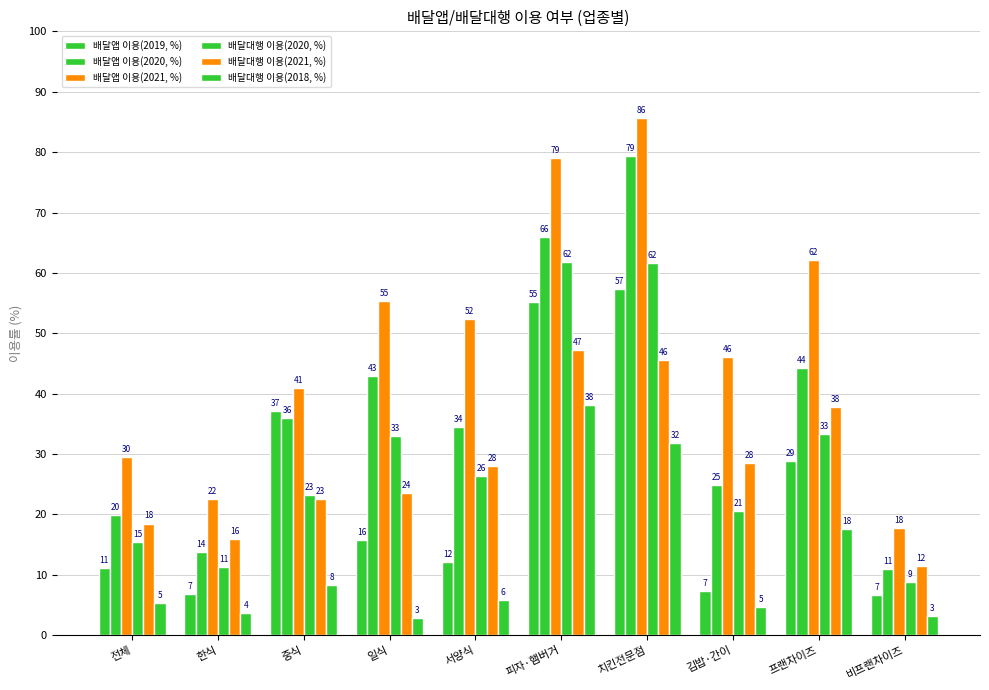

What is the label of the 10th bar from the left?

비프랜차이즈